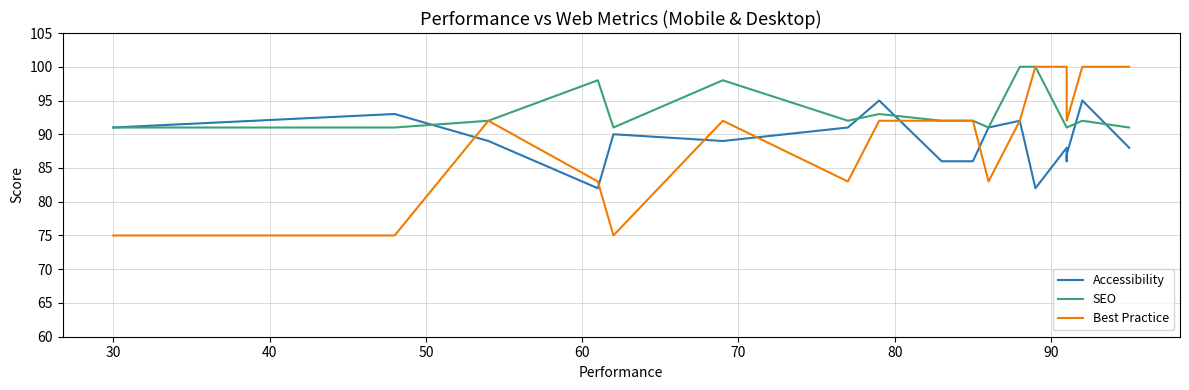

Reading right to left, extract all data points from this chart.

Accessibility: 88	95	87	86	88	82	92	91	86	86	95	91	89	90	82	89	93	91
SEO: 91	92	91	91	91	100	100	91	92	92	93	92	98	91	98	92	91	91
Best Practice: 100	100	92	100	100	100	92	83	92	92	92	83	92	75	83	92	75	75